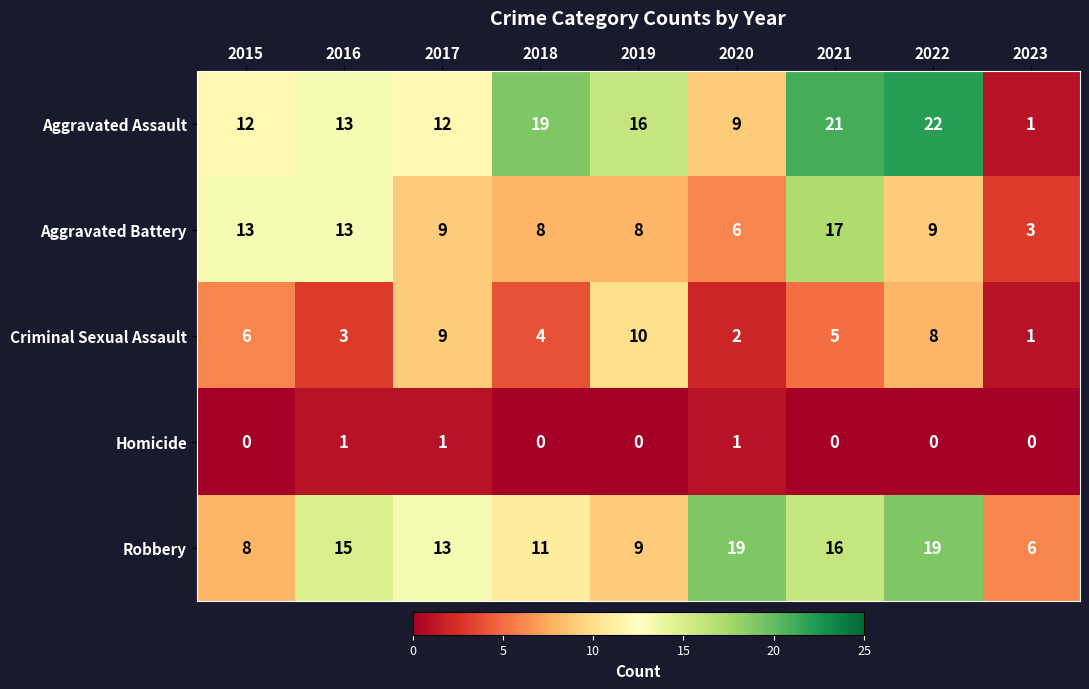

At how many categories does at least one series exceed 14?

6